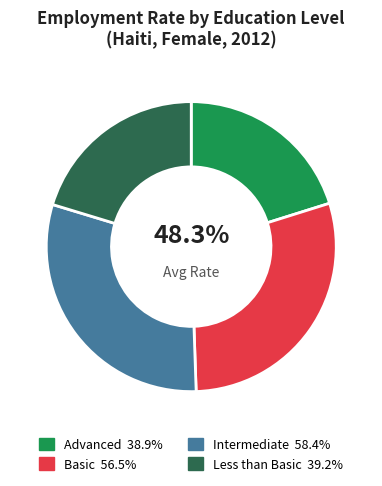

Is there a majority slice in this chart?

No